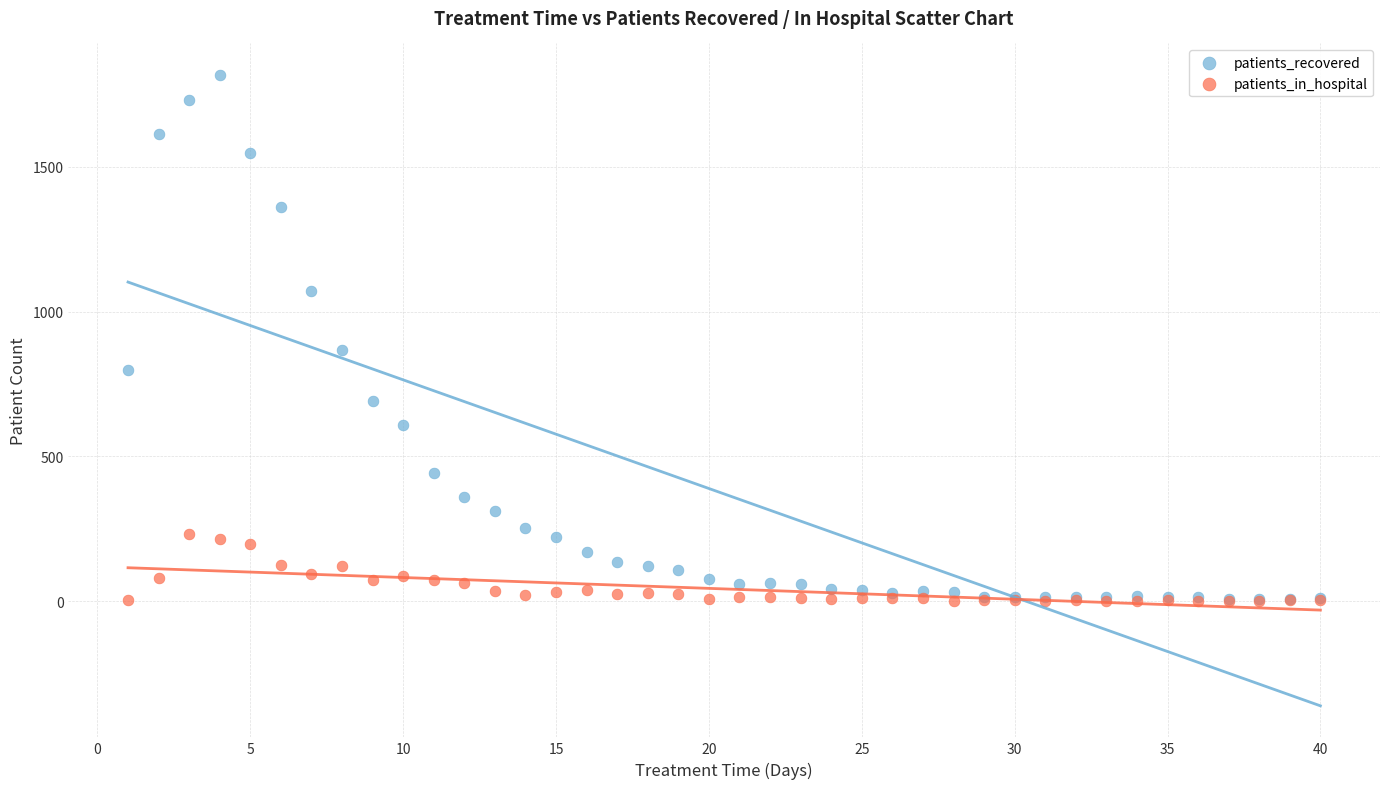

In the patients_recovered series, what Y value is closest to 912?

867